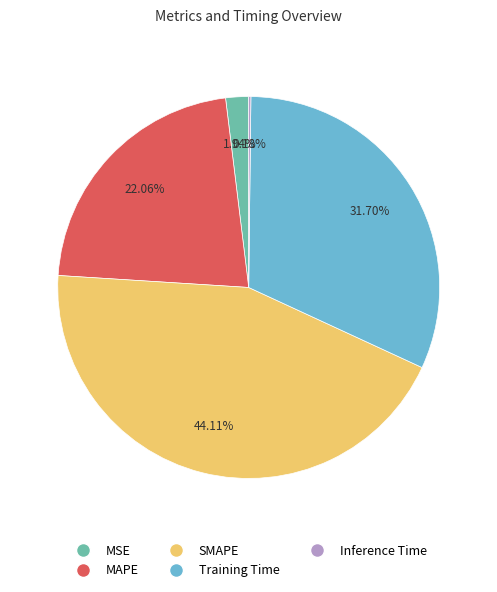

Is there a majority slice in this chart?

No